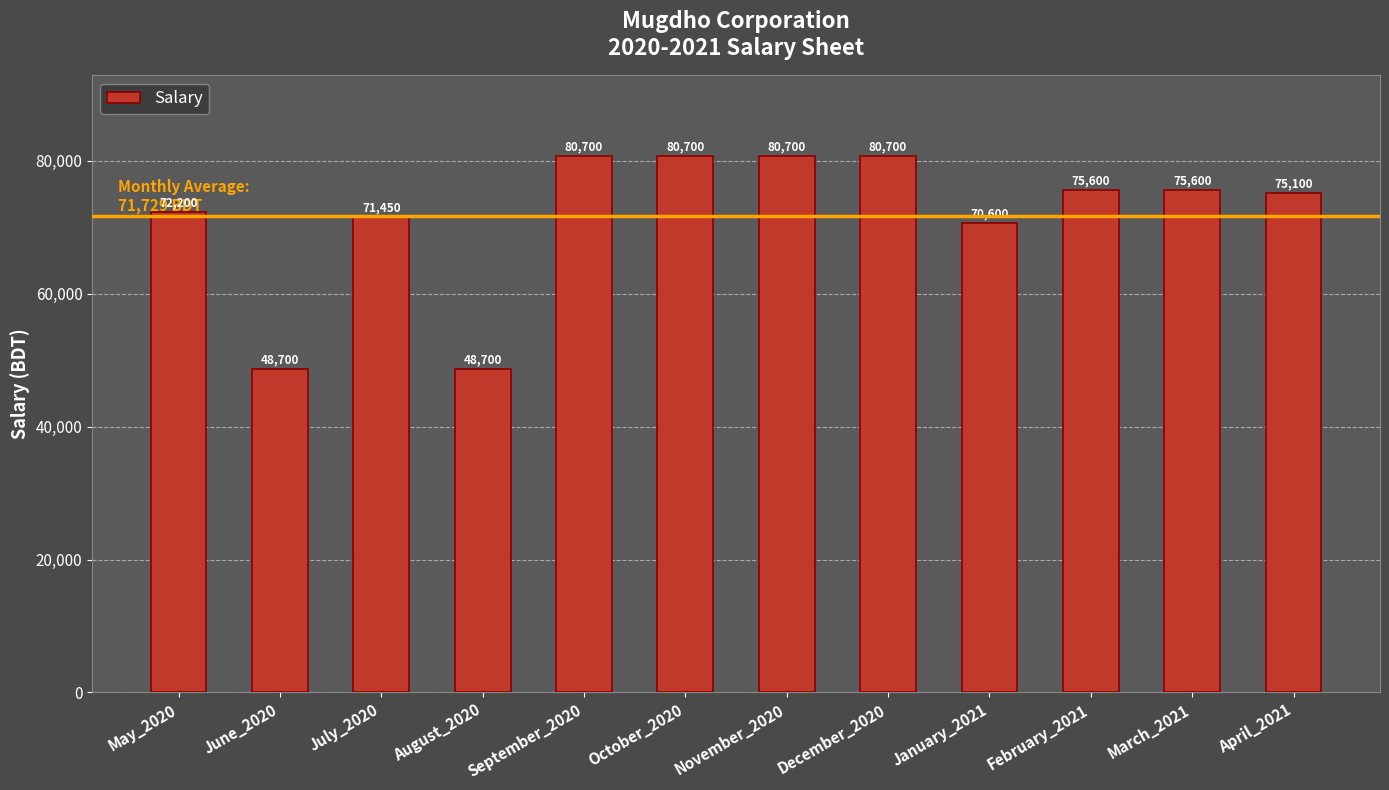

The value at February_2021 is 75600. True or false?

True